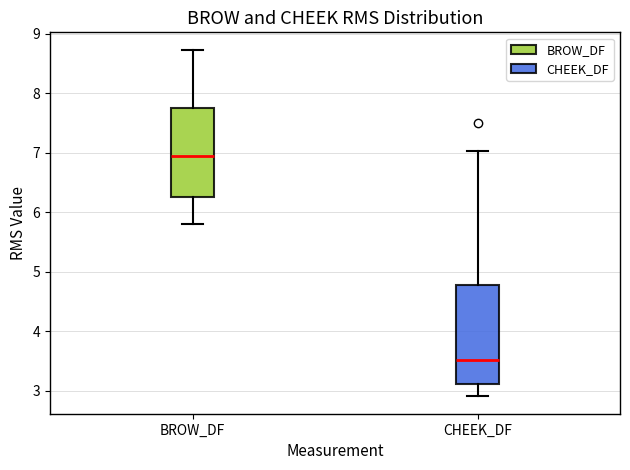

Reading left to right, read every box against the y-axis: the position of its median line, the range the box covers, and the ends of its whiskers. The values are not printed on the chart, so give them approximately, as read against the axis.

BROW_DF: median 6.9, box 6.3 to 7.8, whiskers 5.8 to 8.7
CHEEK_DF: median 3.5, box 3.1 to 4.8, whiskers 2.9 to 7.0